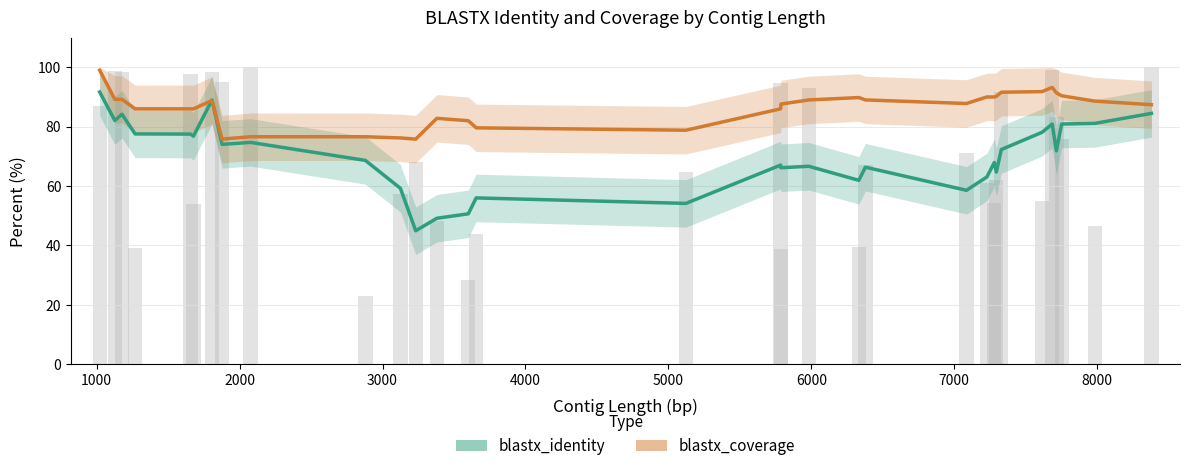

Which has a higher value, 1000 or 7000?

1000